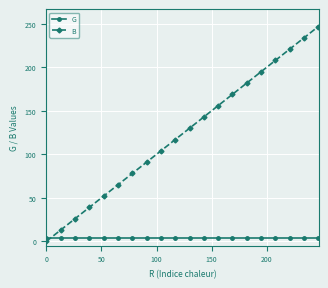

List the series in order of their peak value, lowest first.

G, B